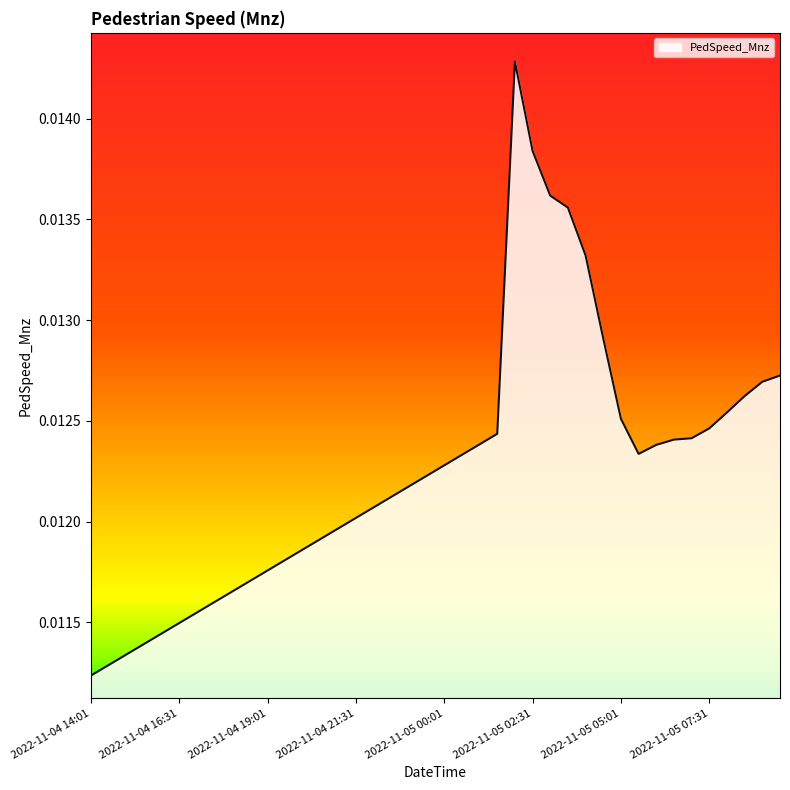

Does the chart have visible grid lines?

No